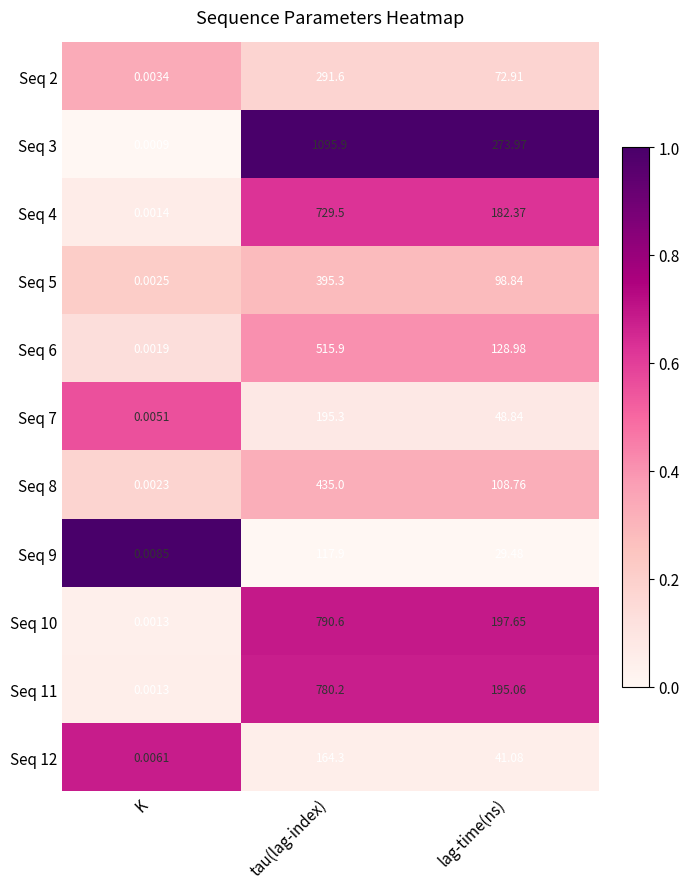

Which series changed the most between K and tau(lag-index)?

Seq 3